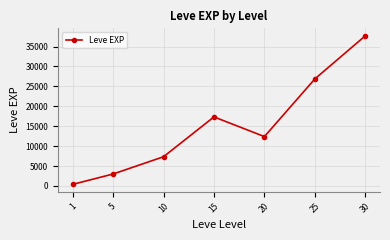

What is the smallest value displayed?

396